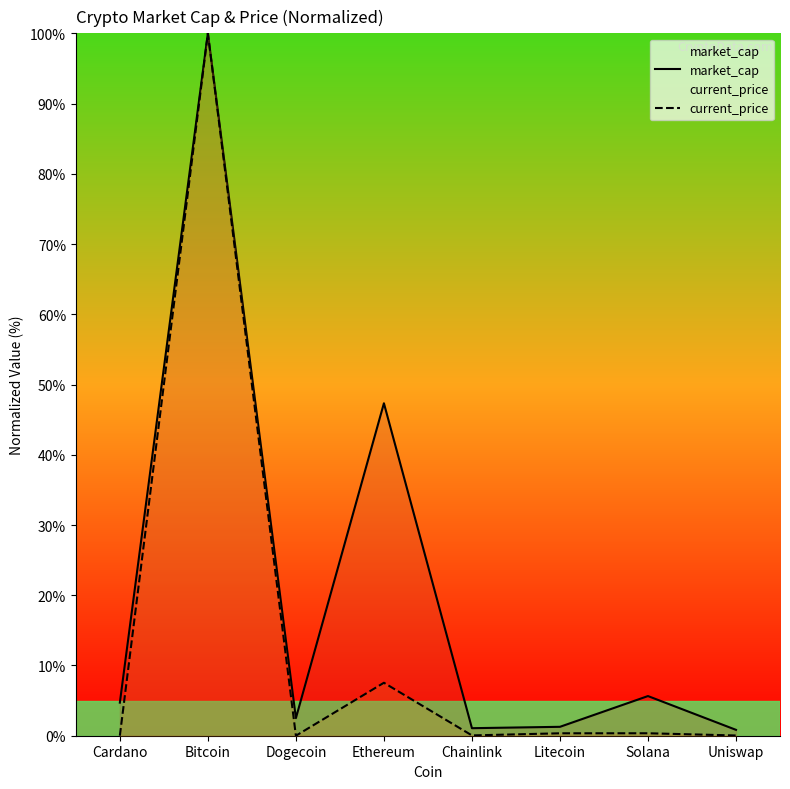

What is the sum of the market_cap values at Bitcoin and Litecoin?

101.3